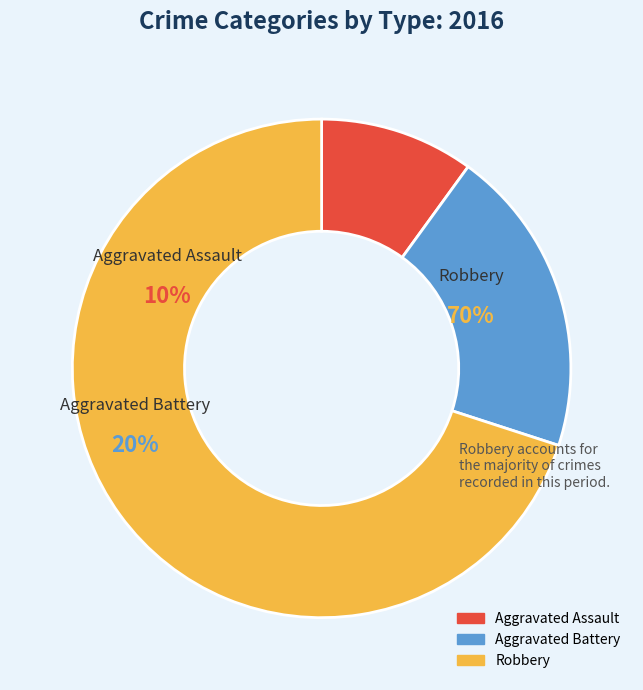

How many segments does this pie chart have?

3